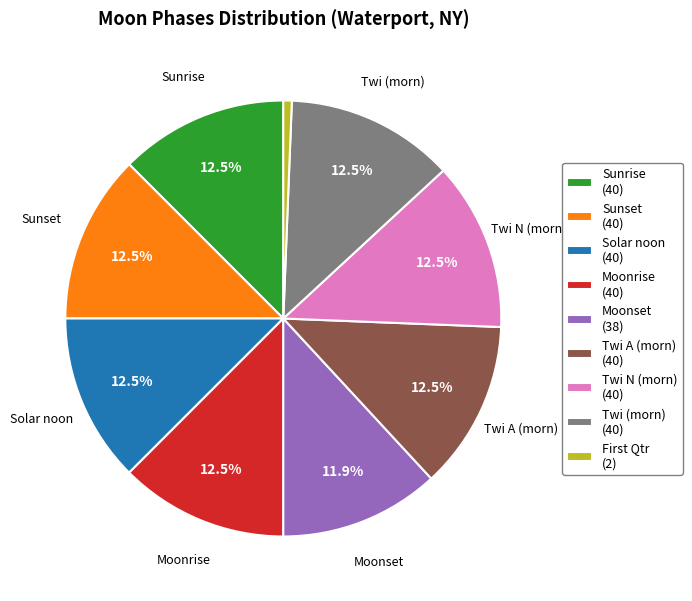

Is there any slice that represents more than half of the pie?

No